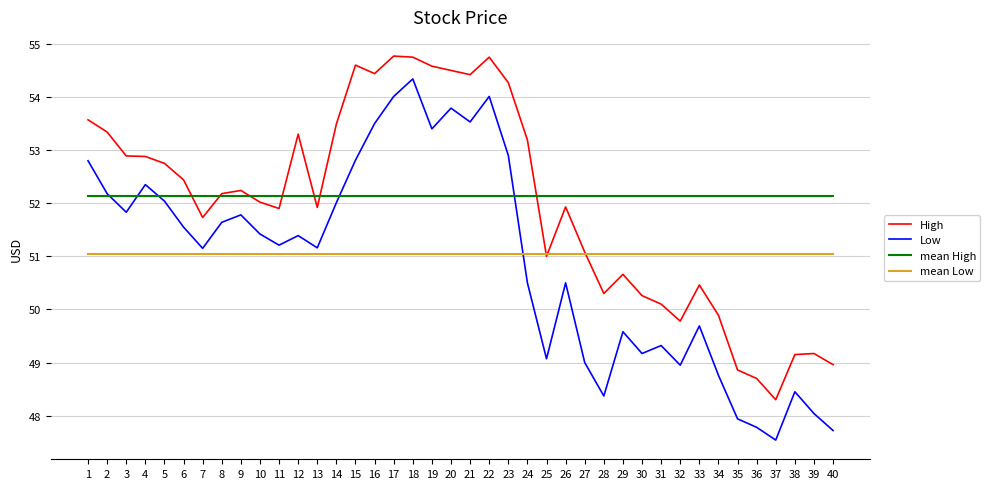

What is the total value across all series at 2?

208.7